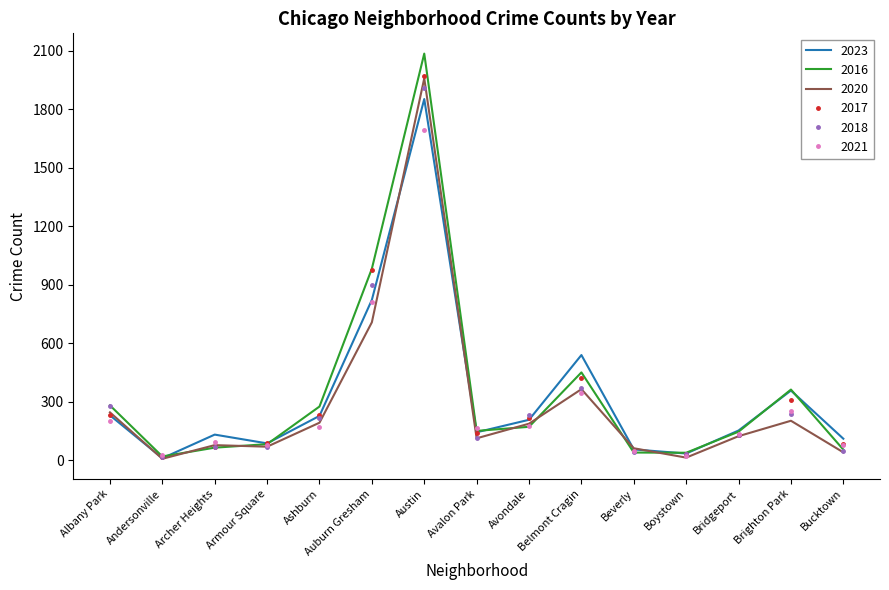

What is the difference between the highest and lowest values at Austin?

391